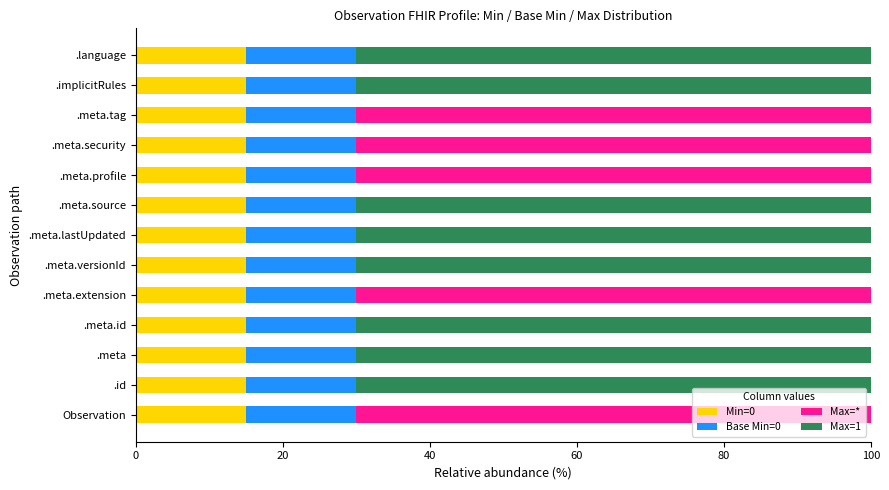

What is the total value across all series at .meta.lastUpdated?

100